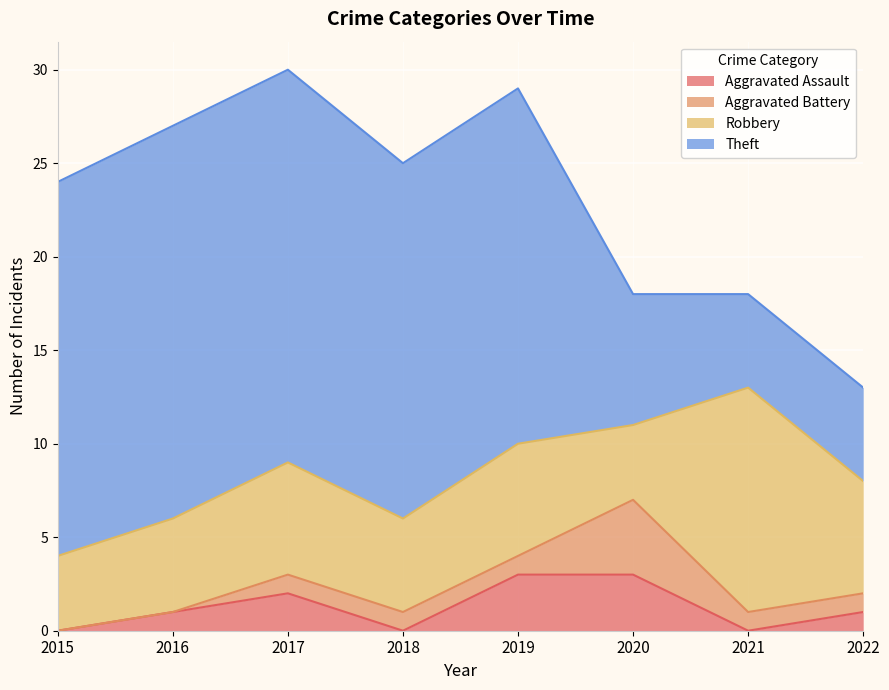

Reading left to right, transcribe all the data shown in this chart.

Aggravated Assault: 2015=0	2016=1	2017=2	2018=0	2019=3	2020=3	2021=0	2022=1
Aggravated Battery: 2015=0	2016=0	2017=1	2018=1	2019=1	2020=4	2021=1	2022=1
Robbery: 2015=4	2016=5	2017=6	2018=5	2019=6	2020=4	2021=12	2022=6
Theft: 2015=20	2016=21	2017=21	2018=19	2019=19	2020=7	2021=5	2022=5